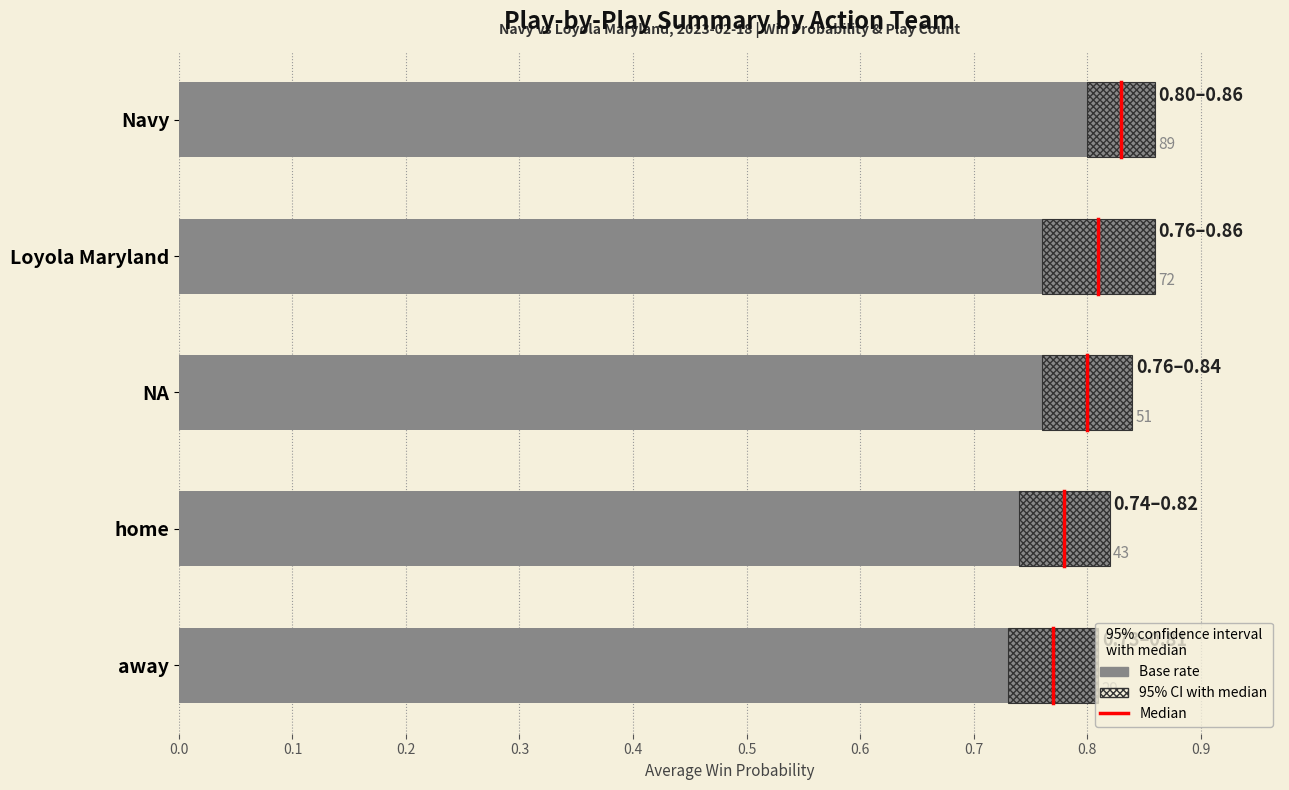

Are the bars grouped side by side (vs. stacked)?

No